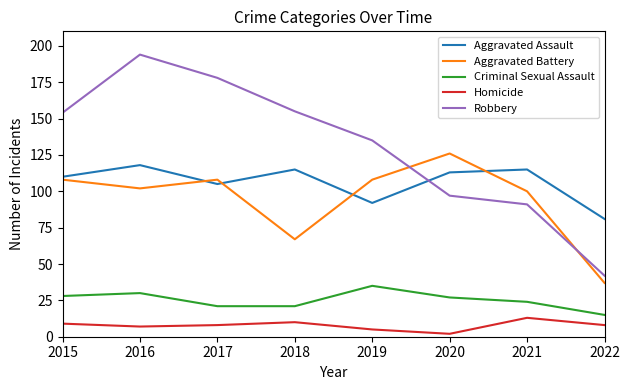

At how many categories does at least one series exceed 7?

8